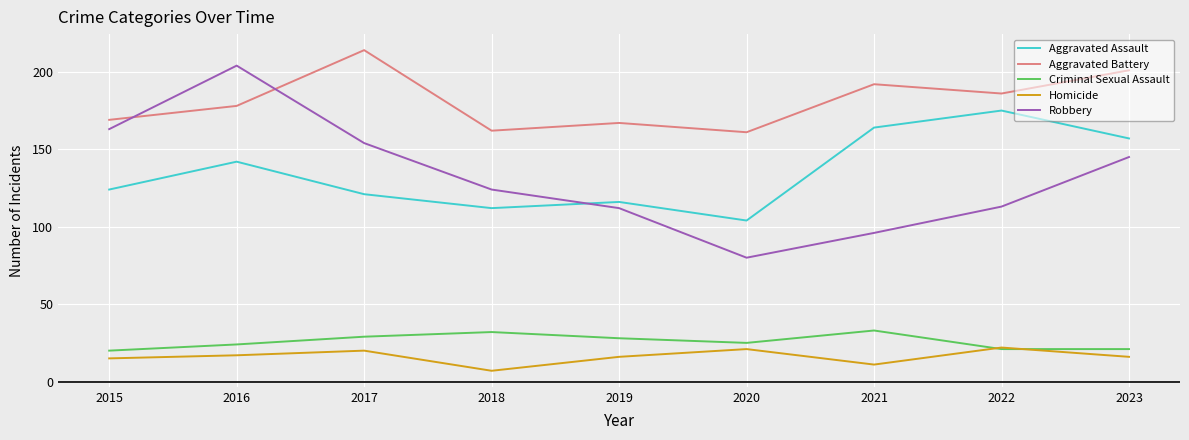

True or false: Aggravated Assault and Homicide intersect in this chart.

False